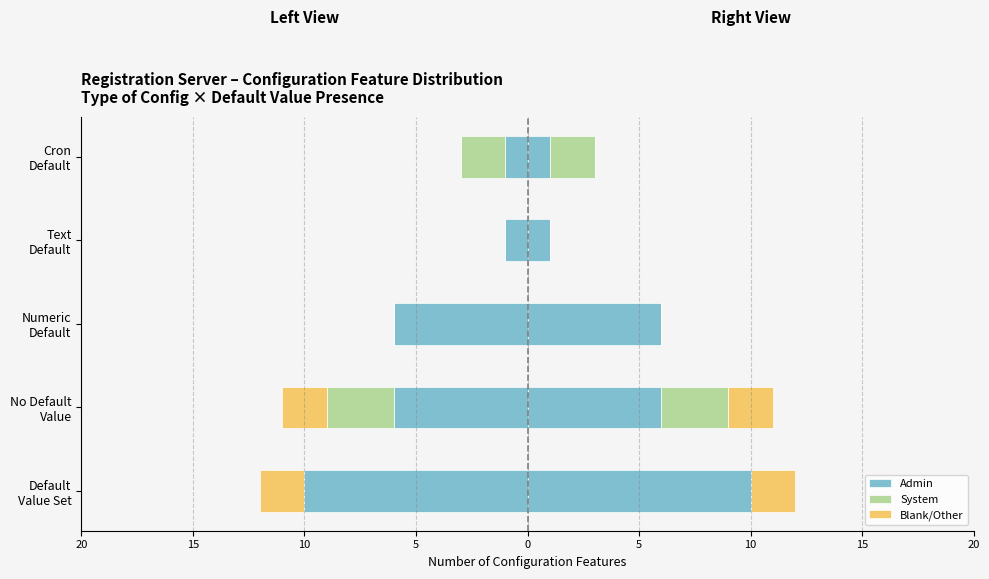

True or false: Admin has a value of -2 at Cron Default.

False